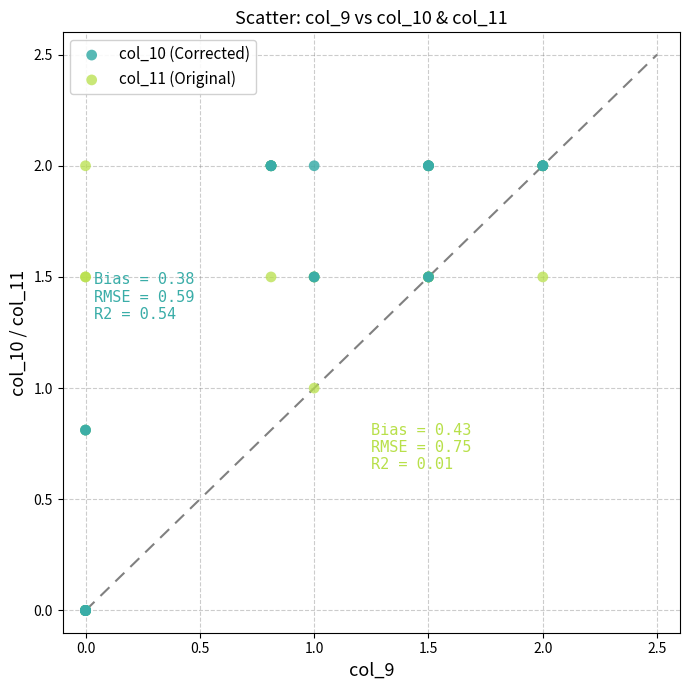

What are all the series names shown in the legend?

col_10 (Corrected), col_11 (Original)